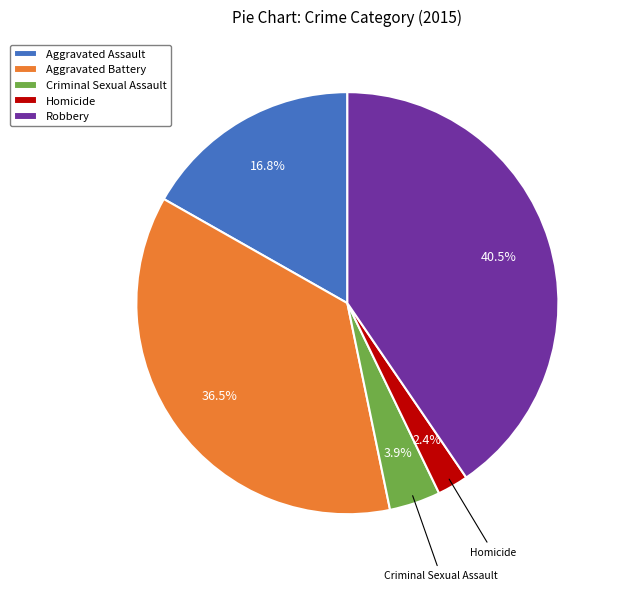

Which category has the biggest portion of the pie?

Robbery